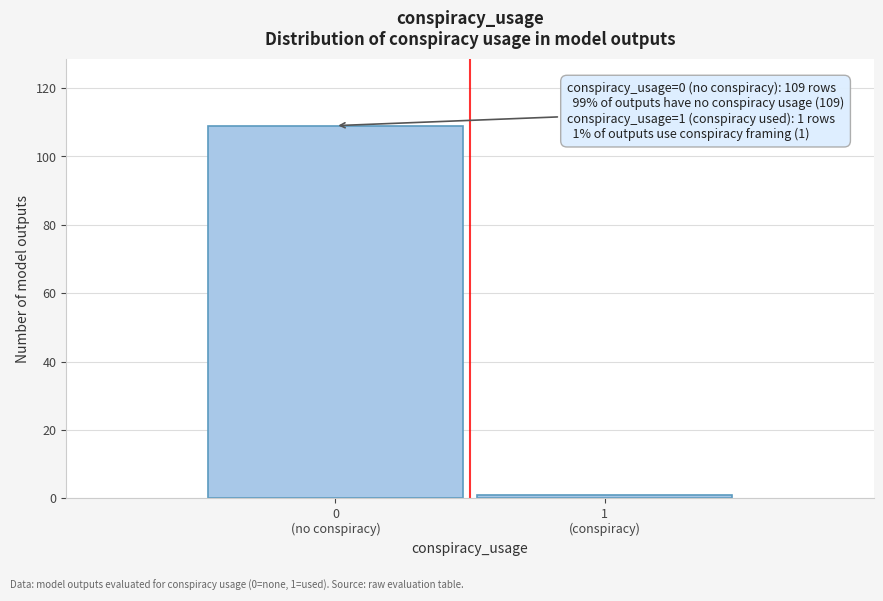

What is the average value?

55